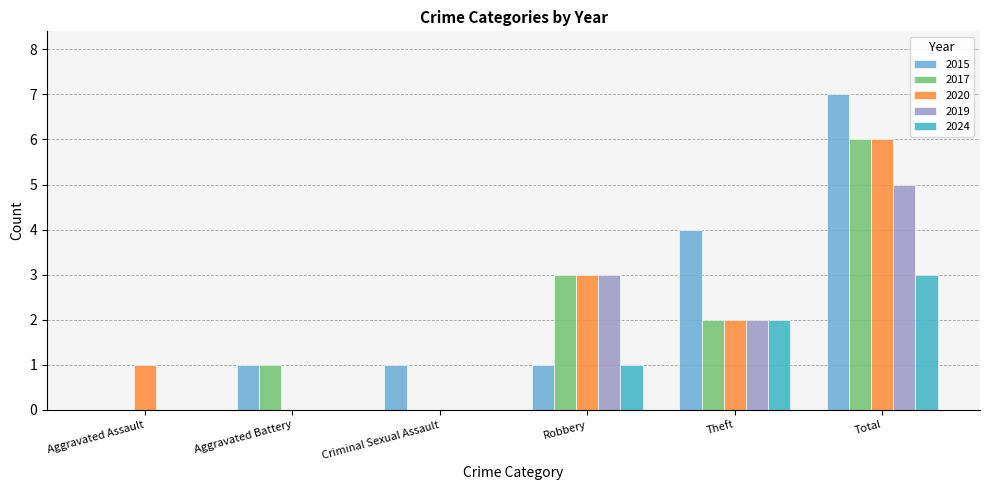

What is the sum of all 2020 values?

12